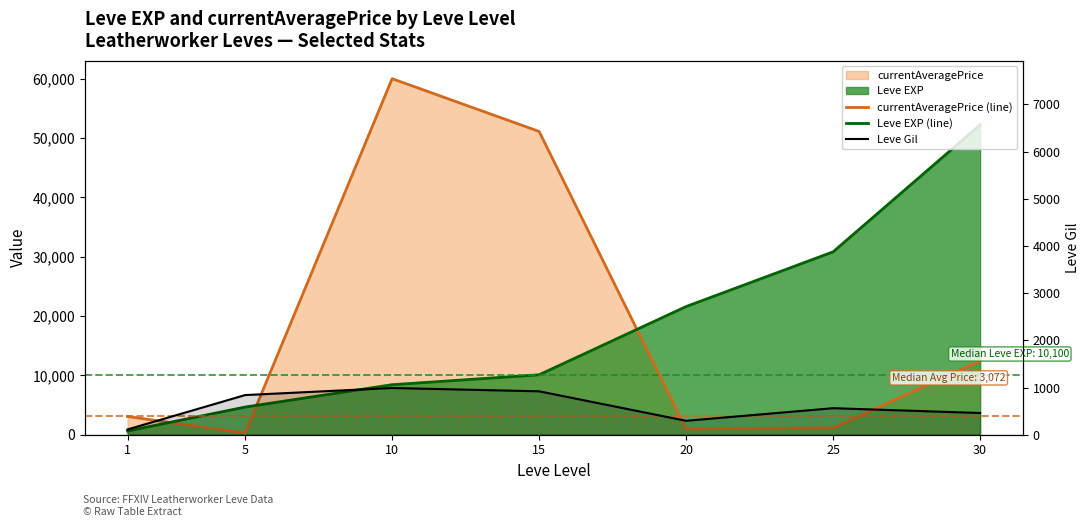

How many times do Leve Gil and currentAveragePrice (line) cross each other?

2